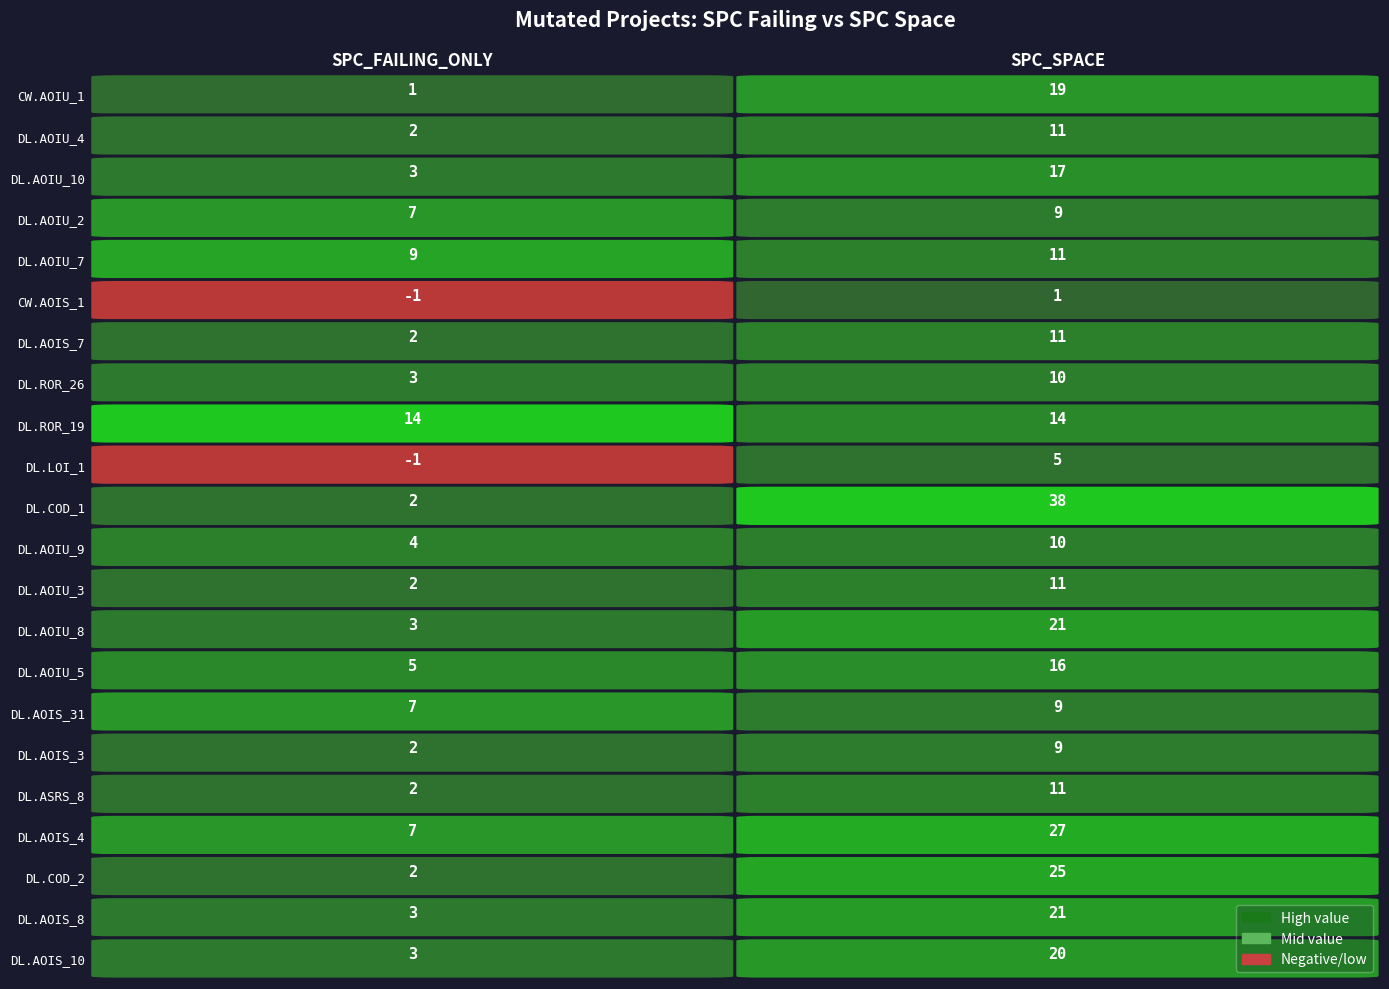

Which series changed the most between SPC_FAILING_ONLY and SPC_SPACE?

DailyLimit.Account.COD_1